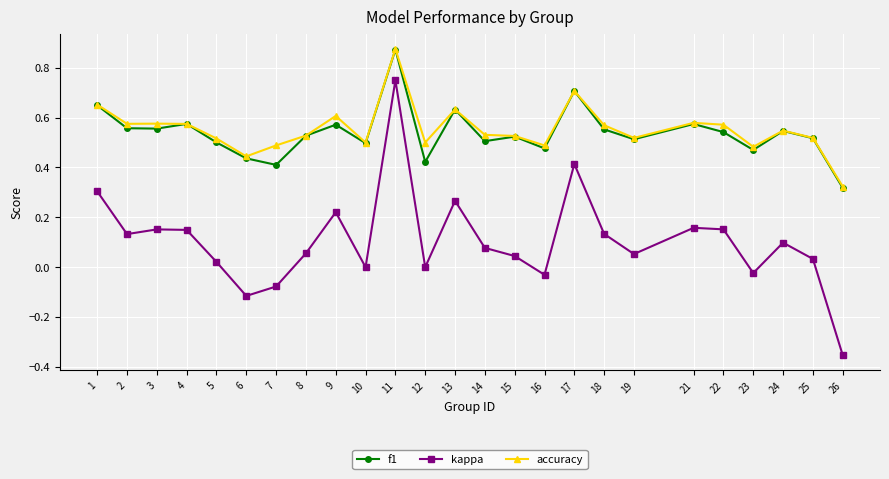

Between 1 and 16, which series saw the biggest shift?

kappa